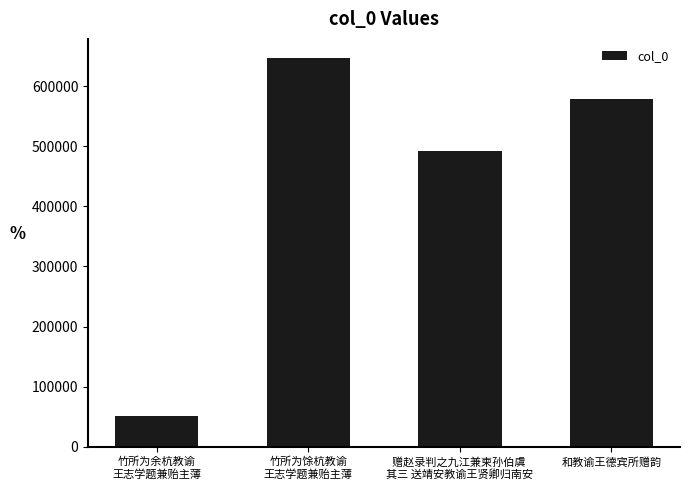

Reading left to right, extract all data points from this chart.

50446	646159	491952	578540